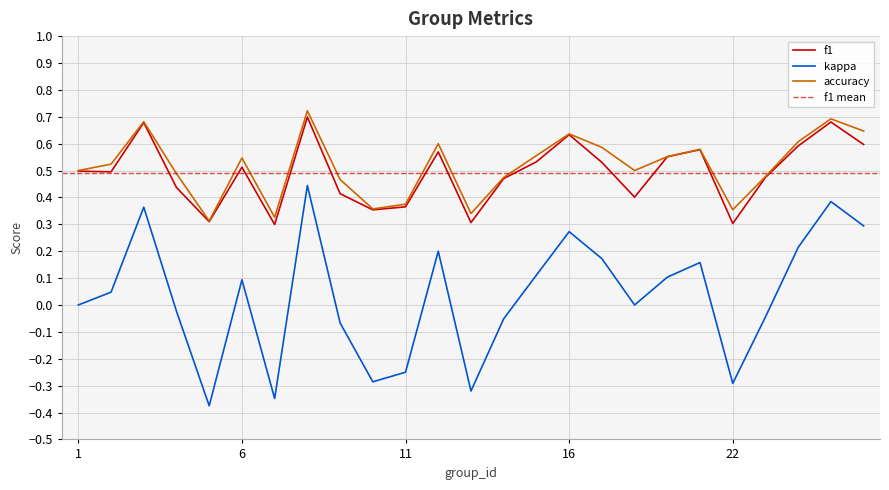

The f1 series shows 0.3 at 5. True or false?

True